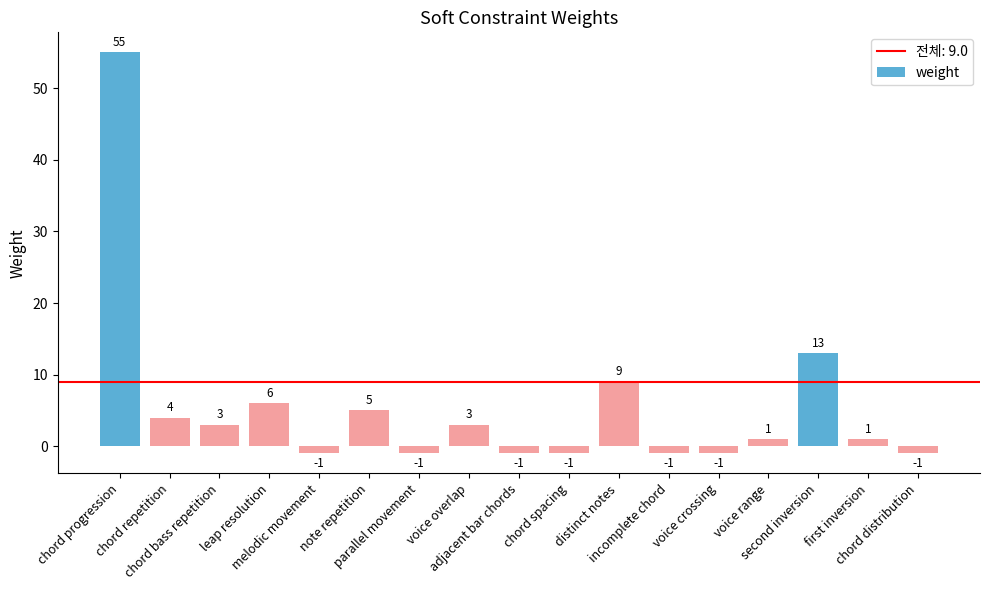

Which has a higher value, chord repetition or voice crossing?

chord repetition